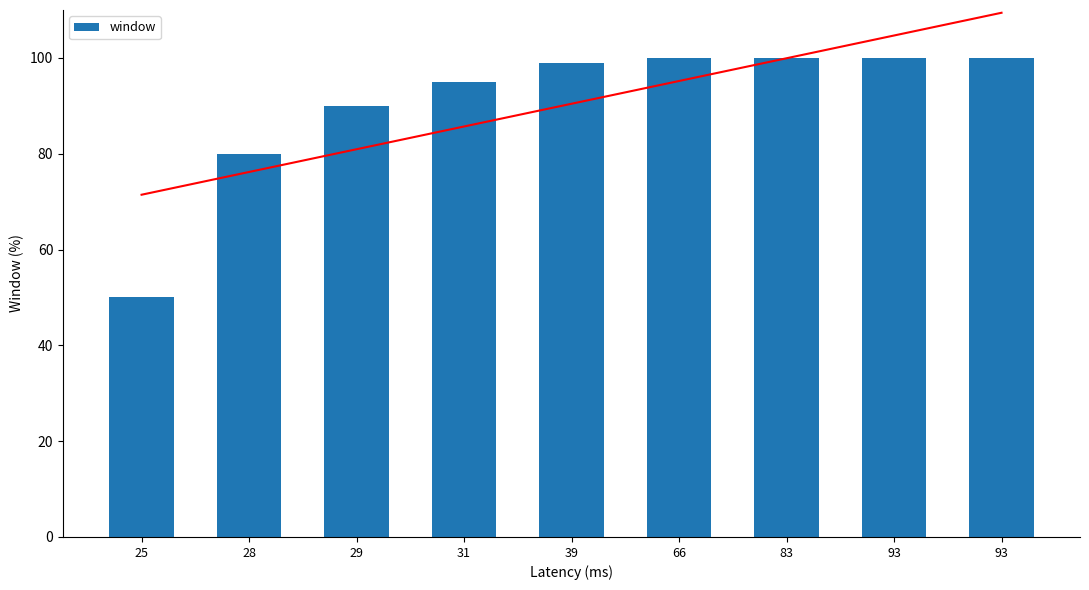

At which category does the chart reach its peak across all series?

93